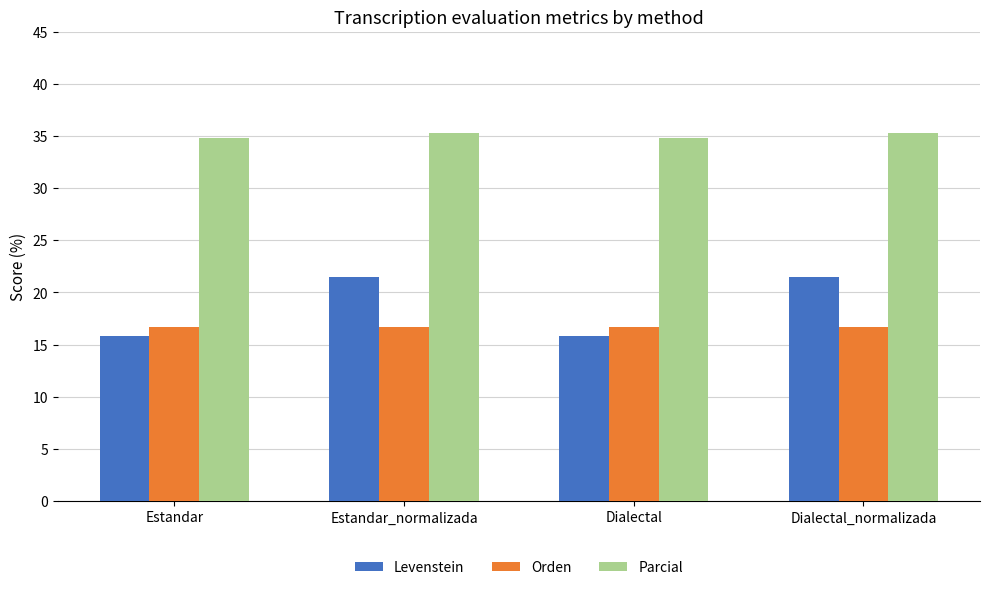

Reading left to right, transcribe all the data shown in this chart.

Levenstein: Estandar=15.8	Estandar_normalizada=21.4	Dialectal=15.8	Dialectal_normalizada=21.4
Orden: Estandar=16.7	Estandar_normalizada=16.7	Dialectal=16.7	Dialectal_normalizada=16.7
Parcial: Estandar=34.8	Estandar_normalizada=35.3	Dialectal=34.8	Dialectal_normalizada=35.3